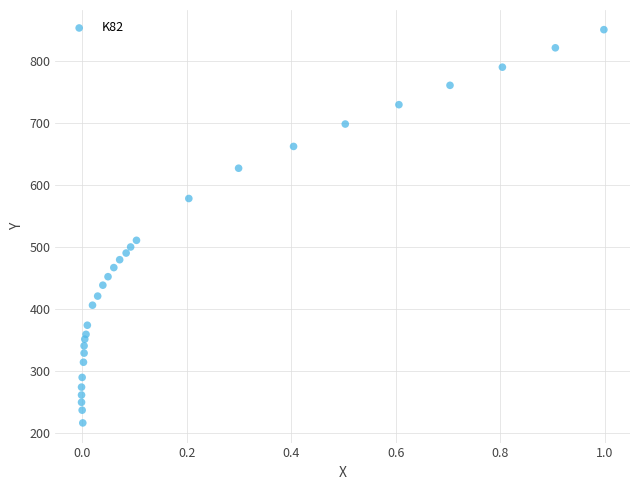

What is the range of Y values (max minus min)?

635.3